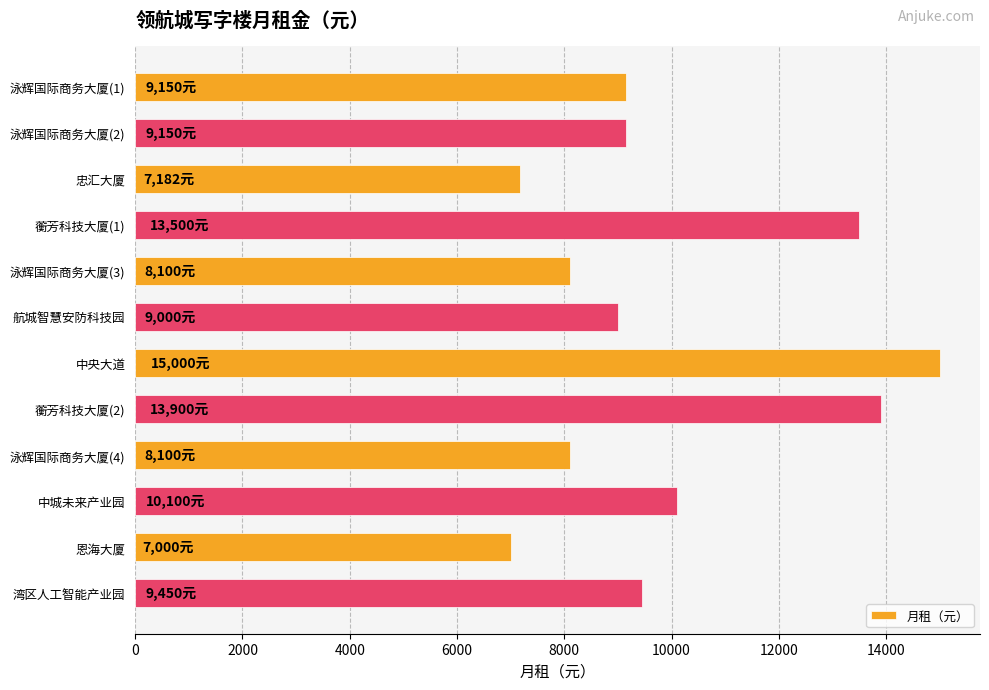

What is the sum of all values?

119632